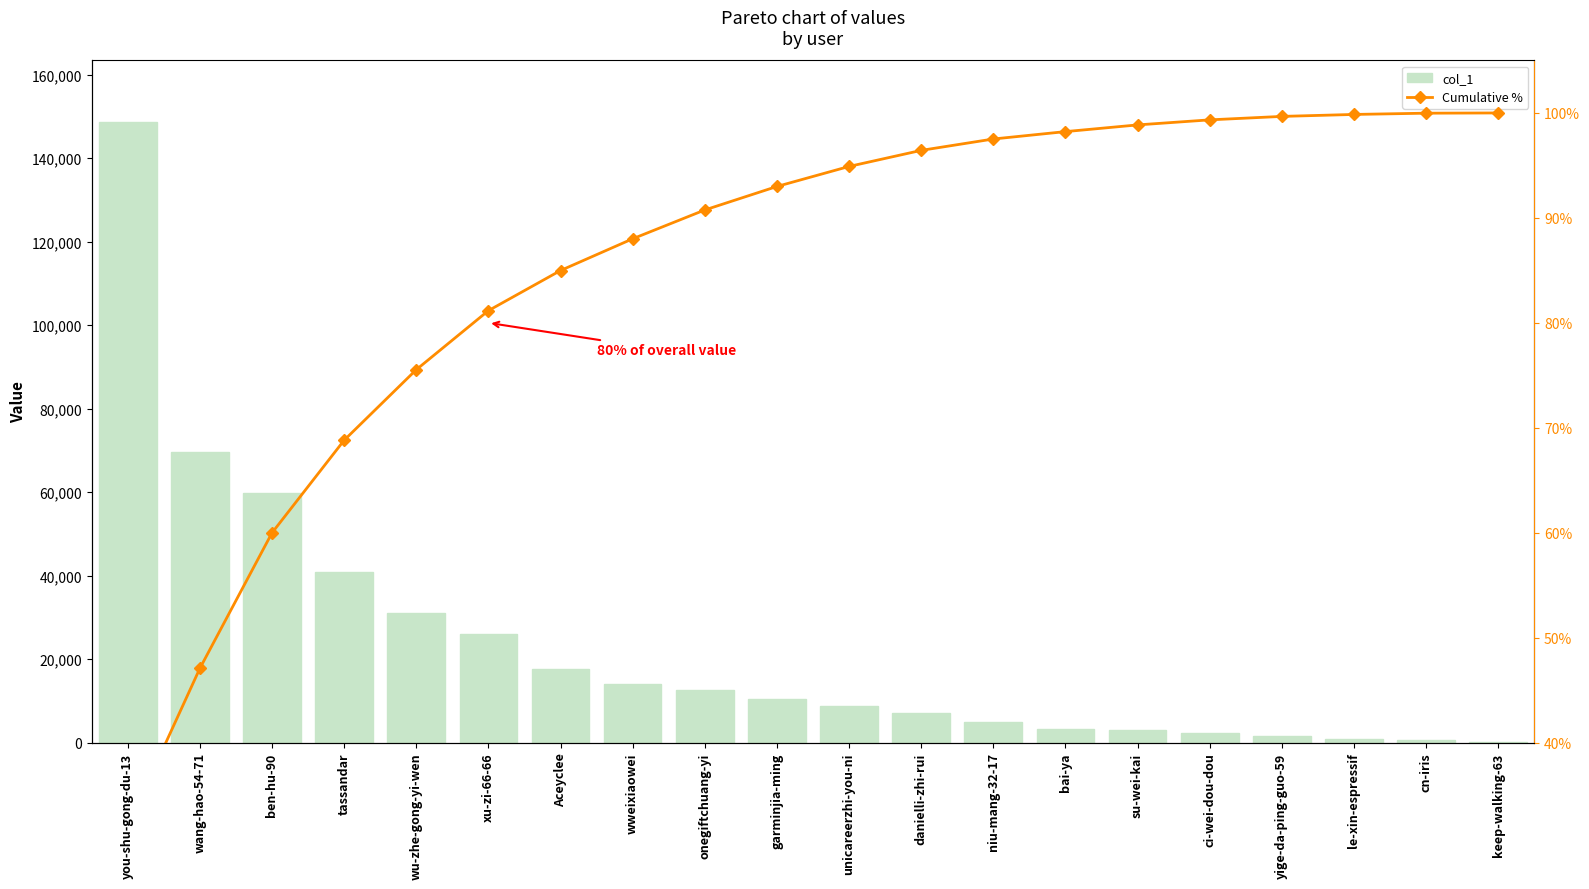

At how many categories does at least one series exceed 518?

19